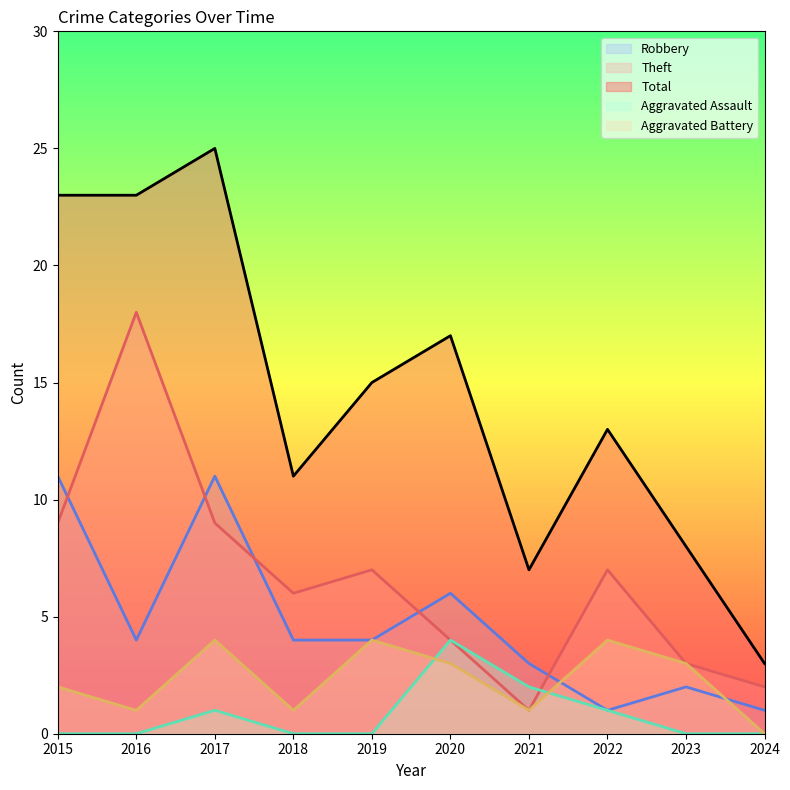

At which category is the sum across all series the highest?

2017